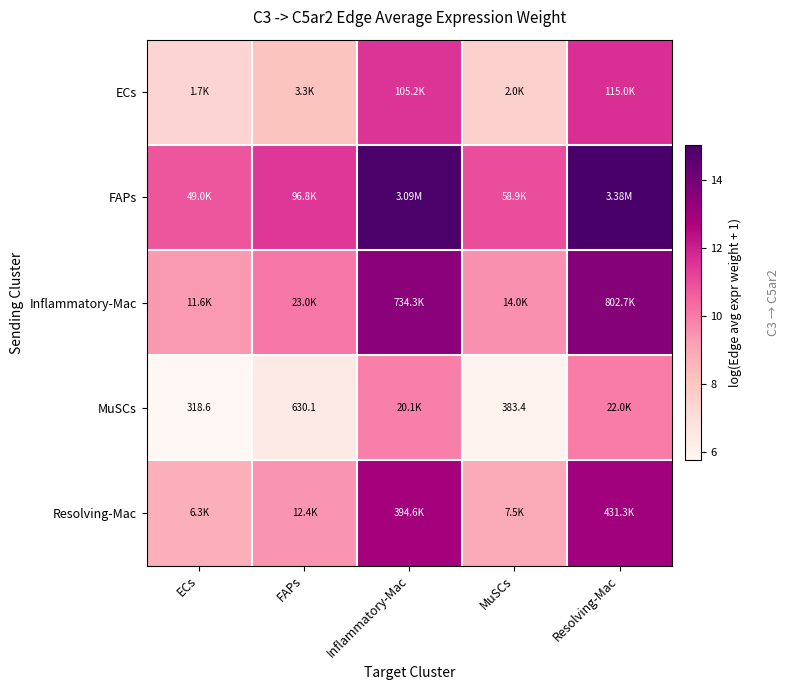

At which category does the chart reach its peak across all series?

Resolving-Mac